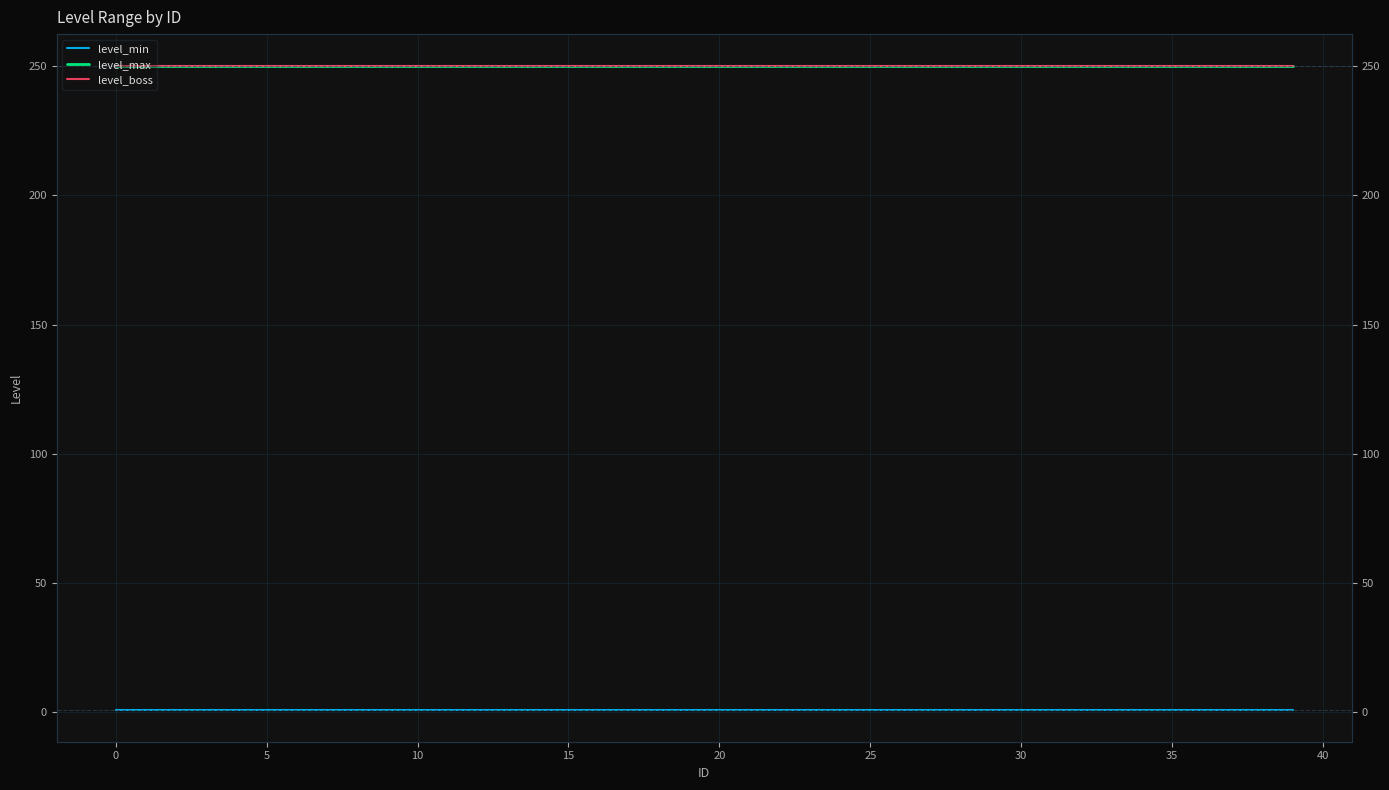

Rank the series by their maximum value, from highest to lowest.

level_max, level_boss, level_min